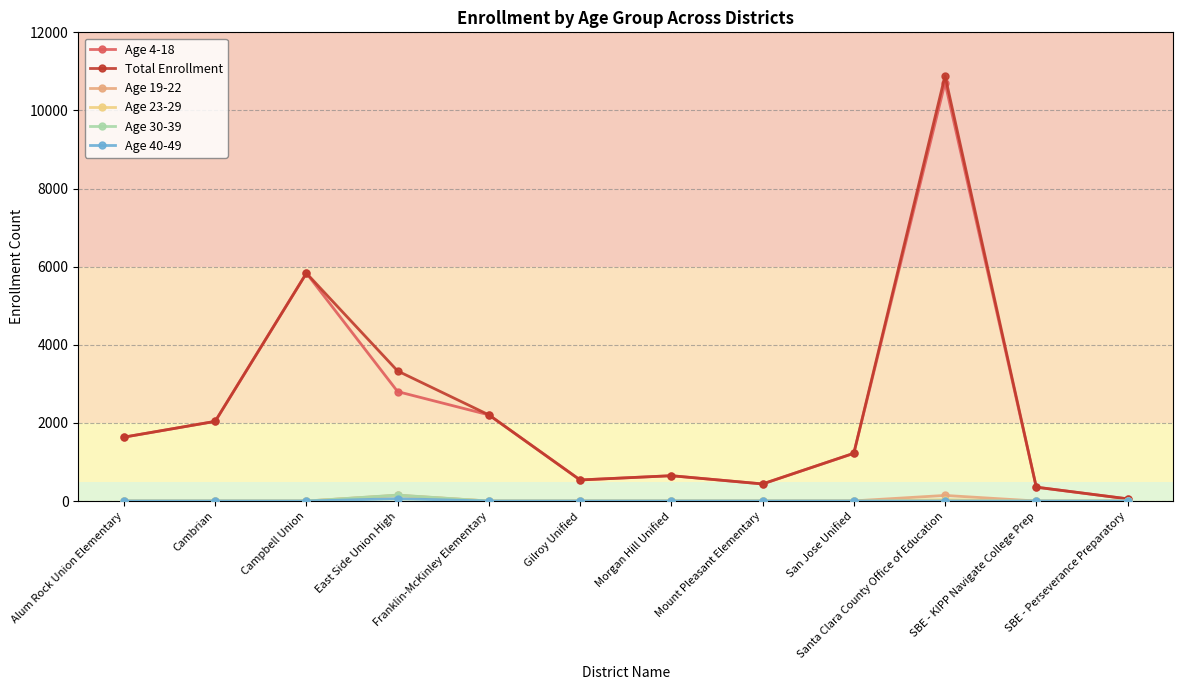

At which category does Age 4-18 reach its first local valley?

Gilroy Unified